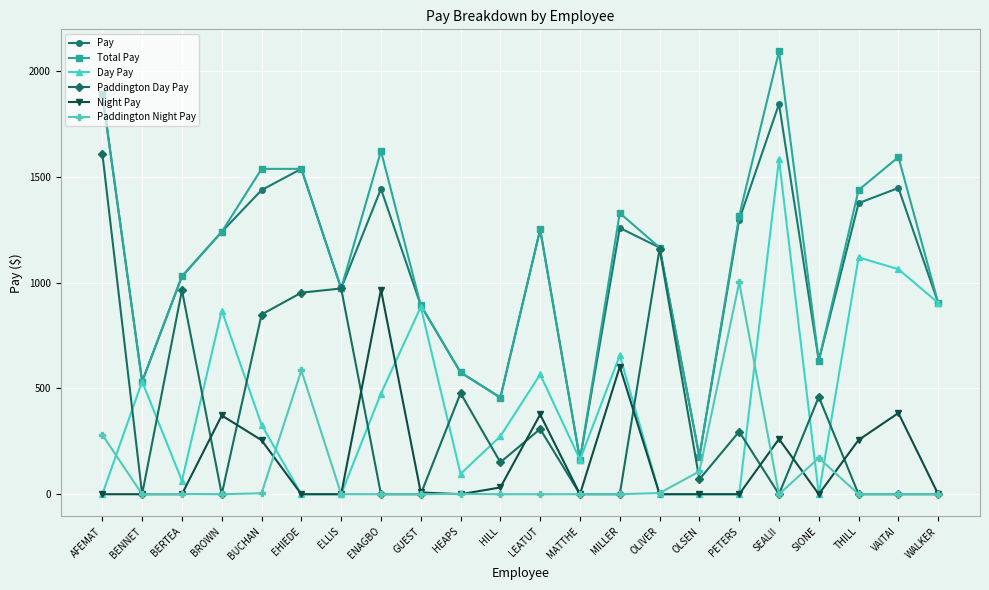

List the series in order of their peak value, highest first.

Total Pay, Pay, Paddington Day Pay, Day Pay, Paddington Night Pay, Night Pay